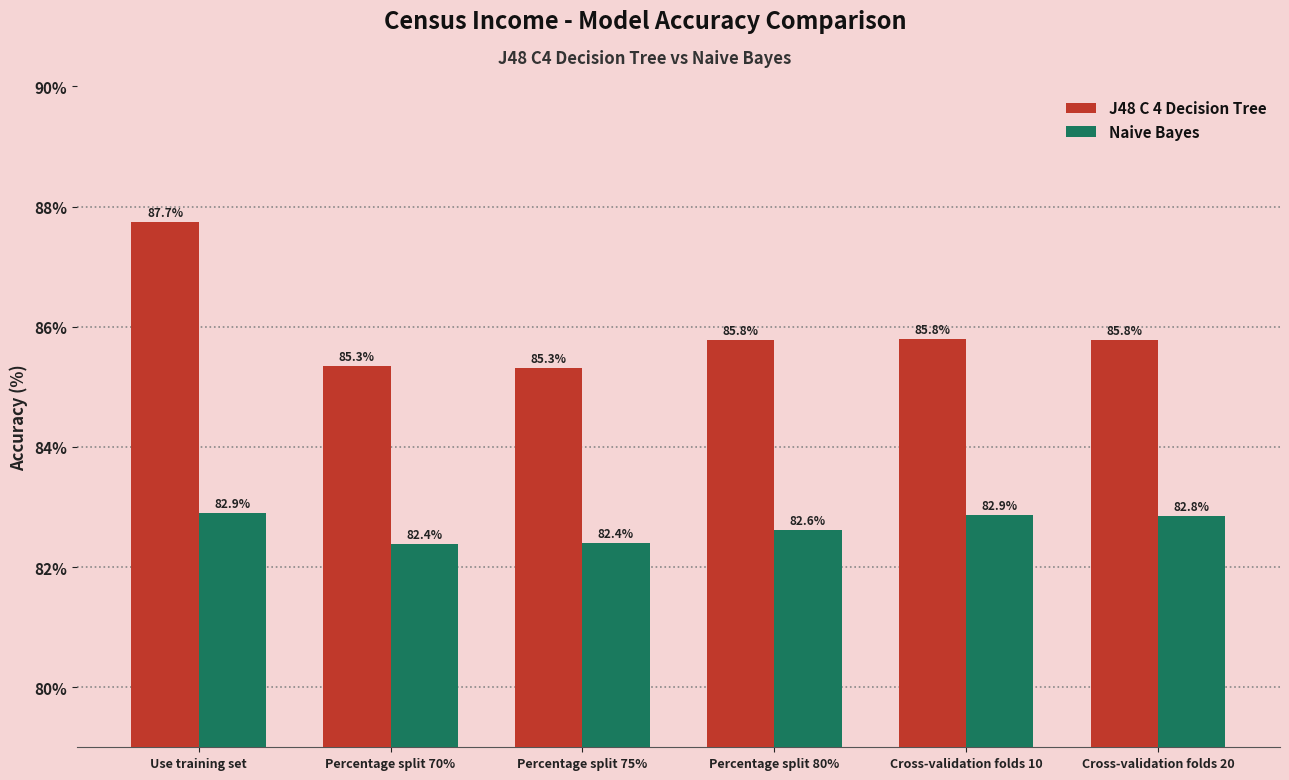

What is the approximate value of Naive Bayes at Percentage split 70%?

82.4